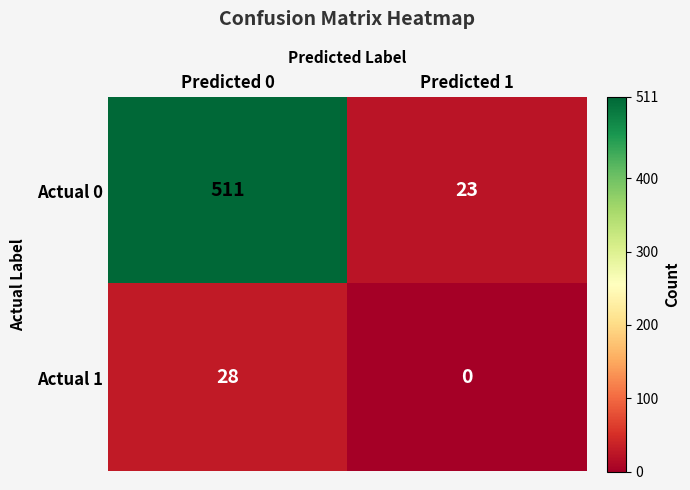

List the series in order of their overall mean, lowest first.

Actual 1, Actual 0